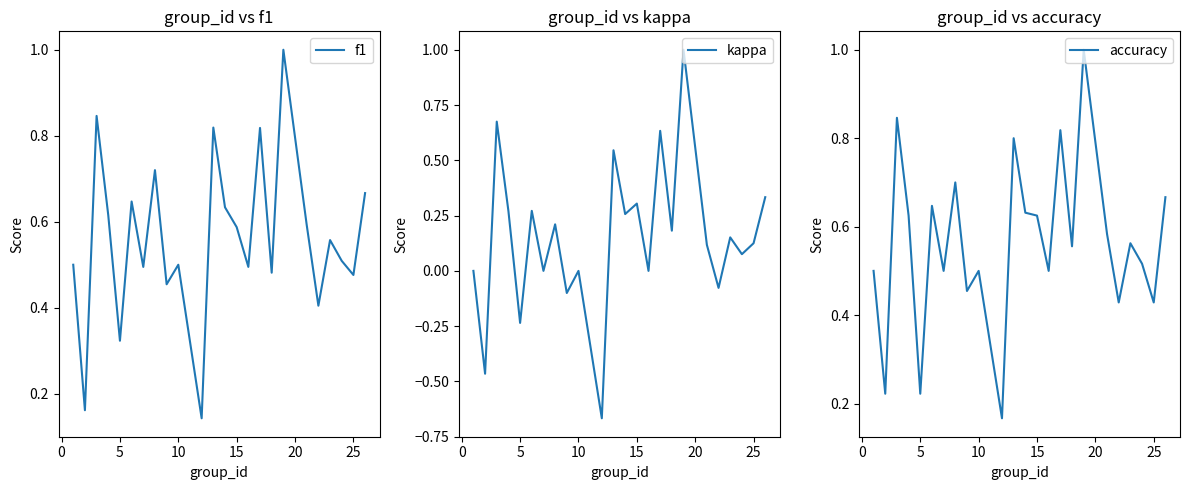

True or false: kappa and f1 intersect in this chart.

False